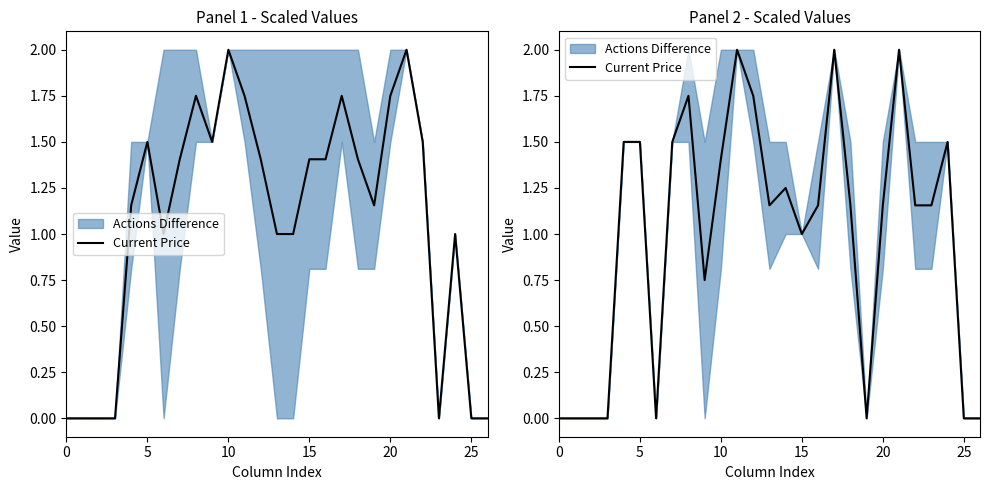

How many positive values are there?

19